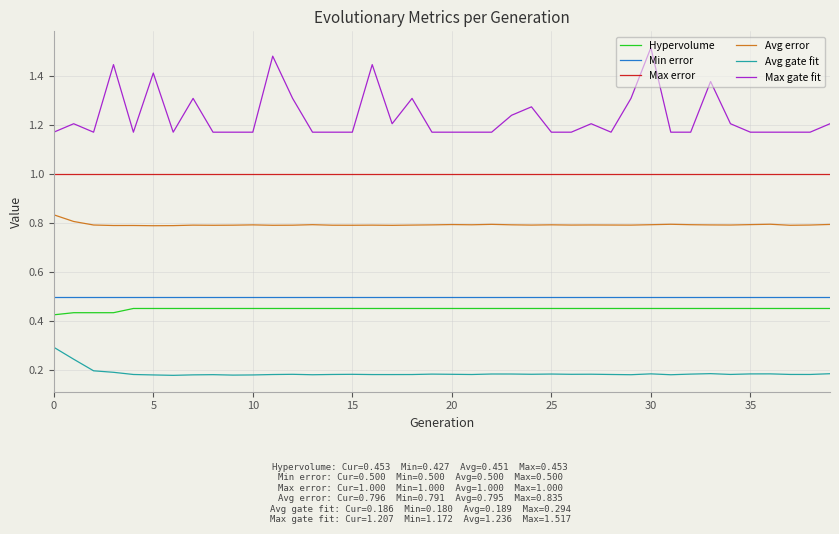

Which series has the largest range (max minus min)?

Max gate fit